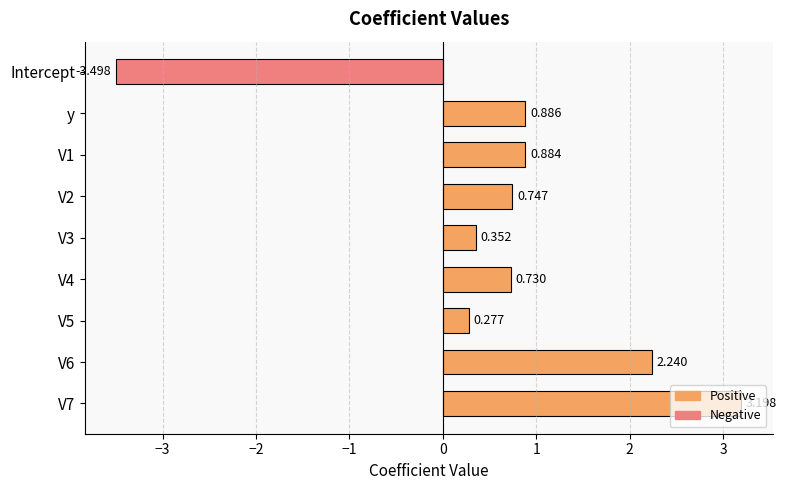

What is the label of the 1st bar from the top?

Intercept